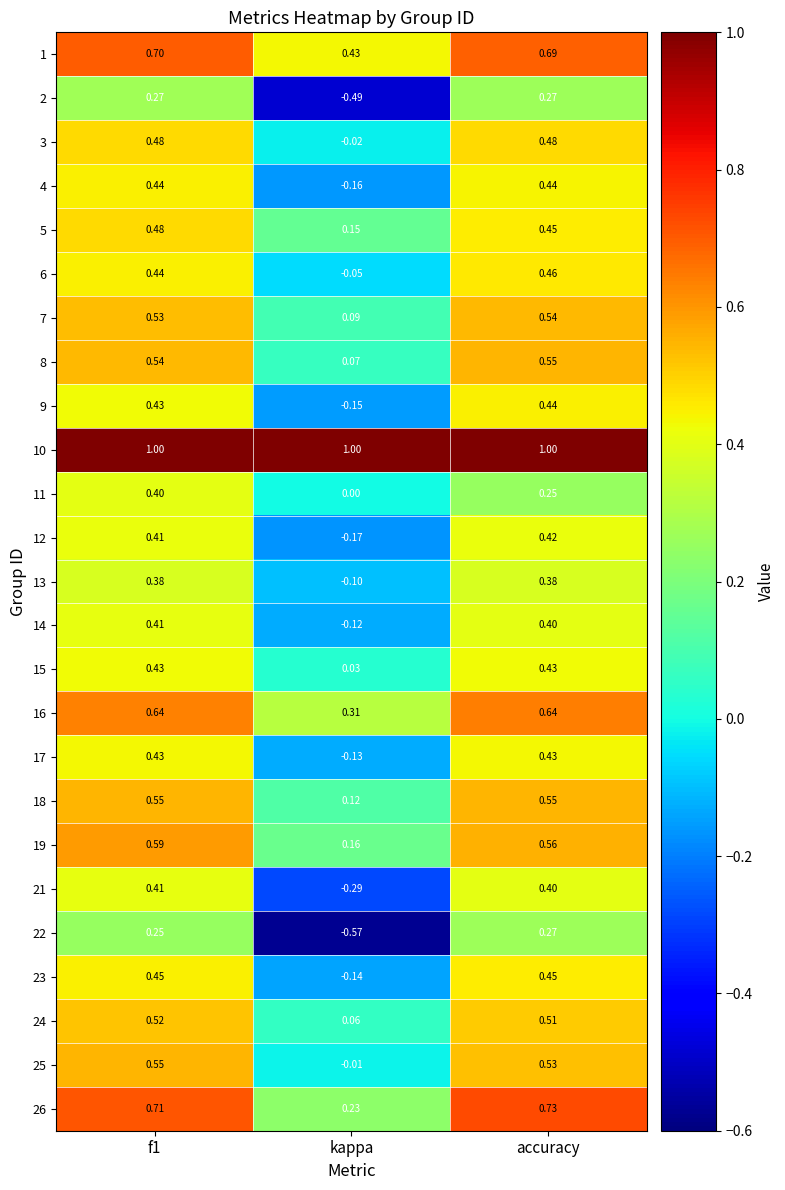

How many negative values does the 22 series have?

1